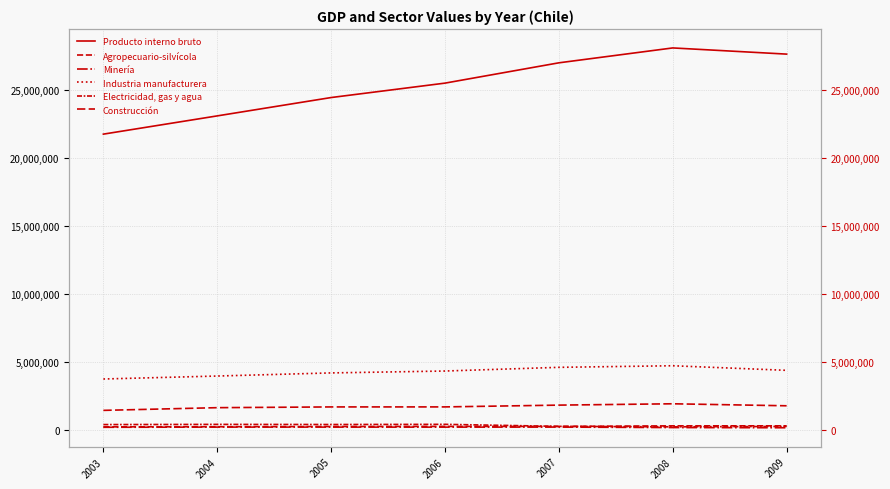

What are all the series names shown in the legend?

Producto interno bruto, Agropecuario-silvícola, Minería, Industria manufacturera, Electricidad, gas y agua, Construcción